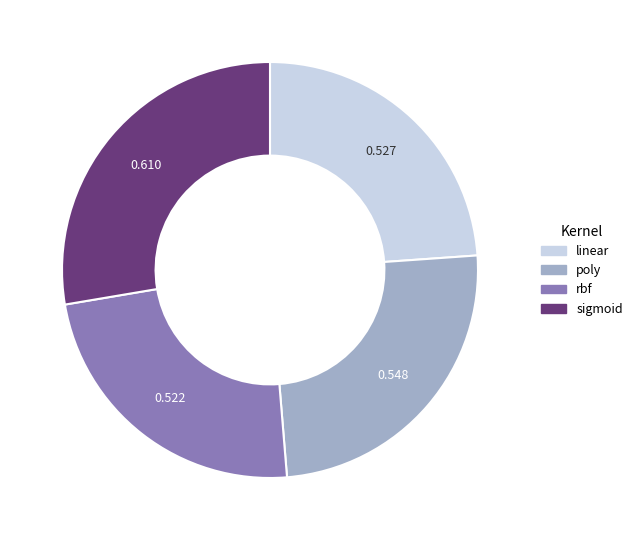

Between poly and sigmoid, which is larger?

sigmoid